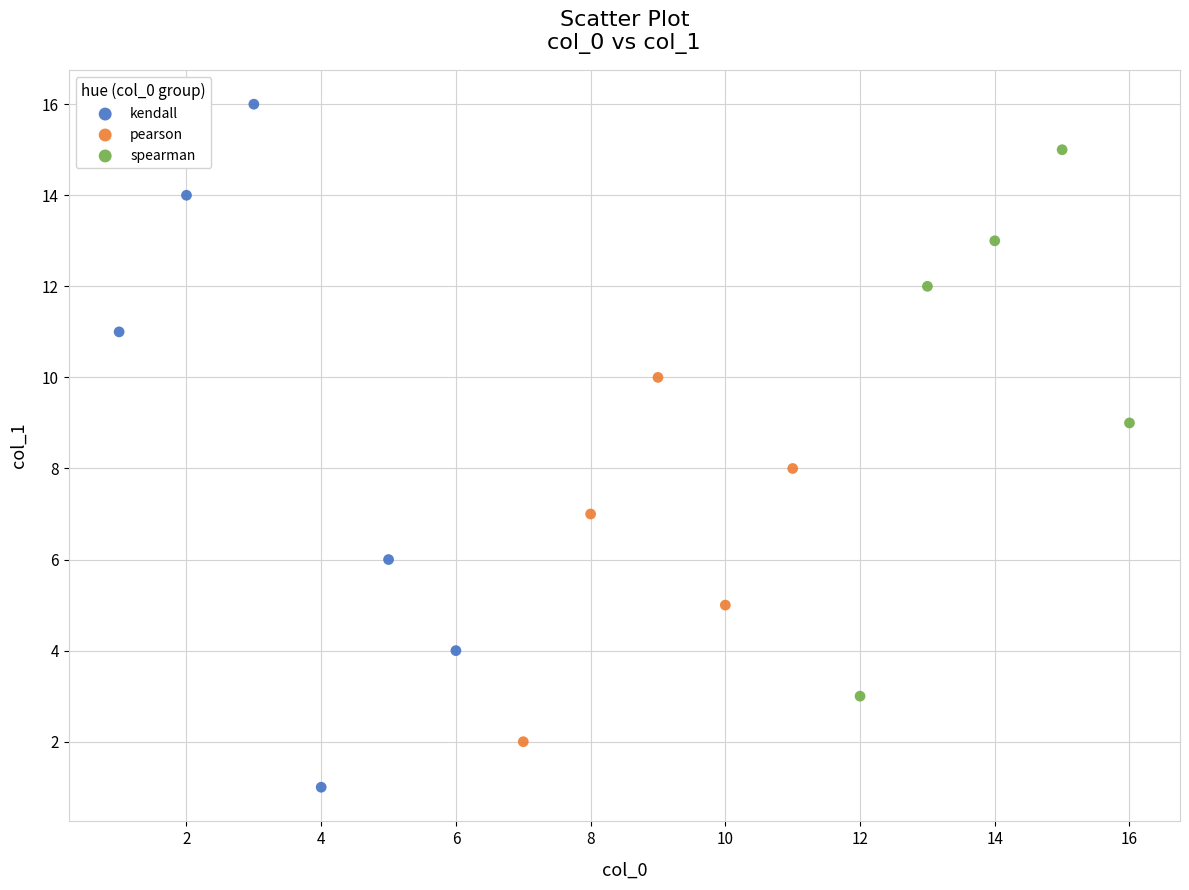

Which series contains the lowest Y value?

kendall